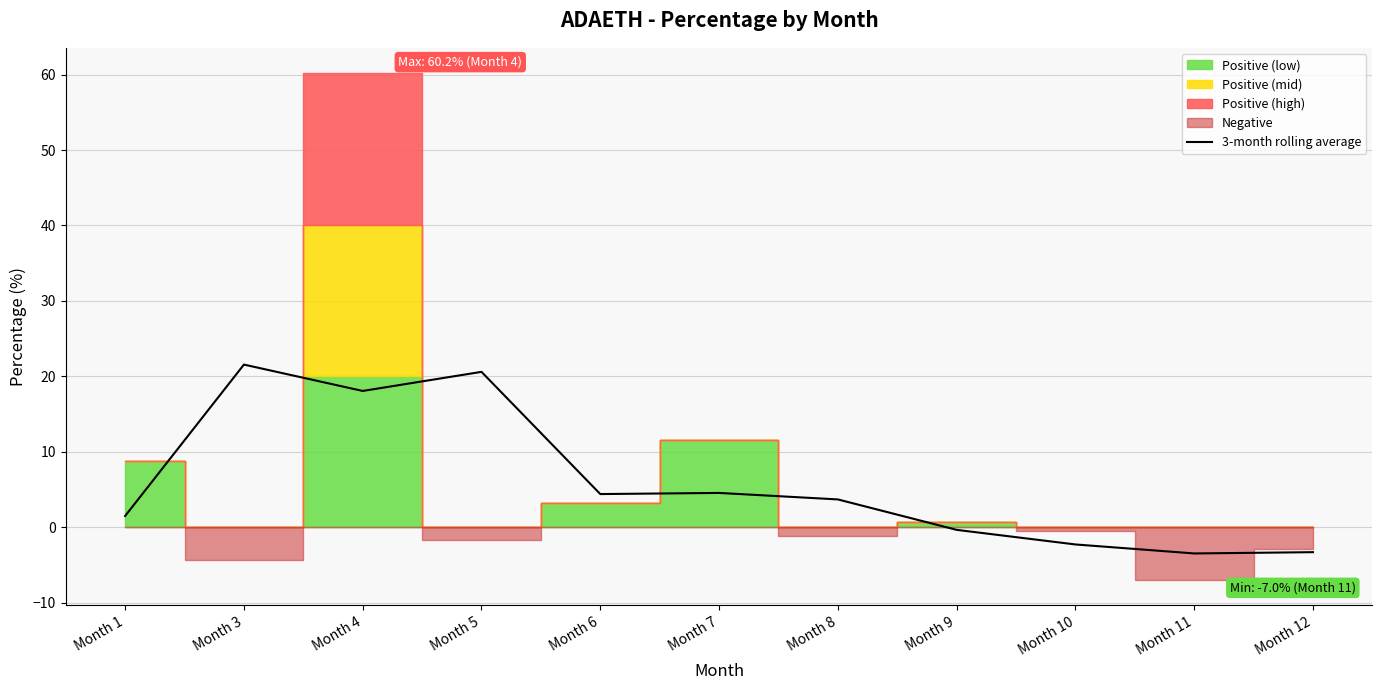

What is the ratio of the value at Month 6 to the value at Month 5?

0.2